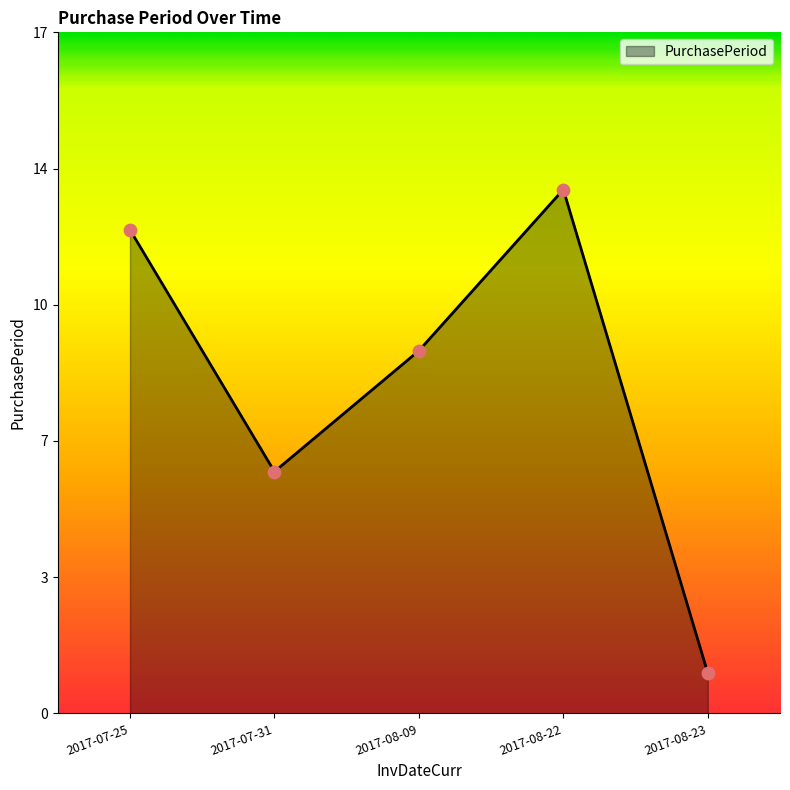

Which has a higher value, 2017-08-09 or 2017-08-22?

2017-08-22